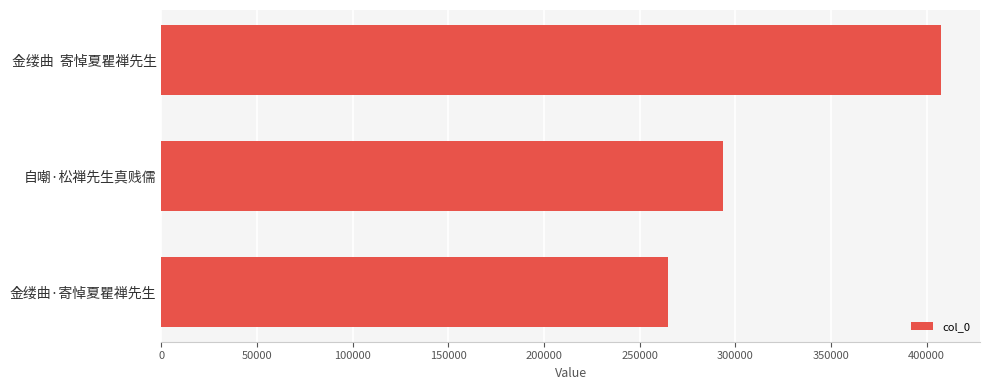

Rank the categories by value from highest to lowest.

金缕曲  寄悼夏瞿禅先生, 自嘲·松禅先生真贱儒, 金缕曲·寄悼夏瞿禅先生